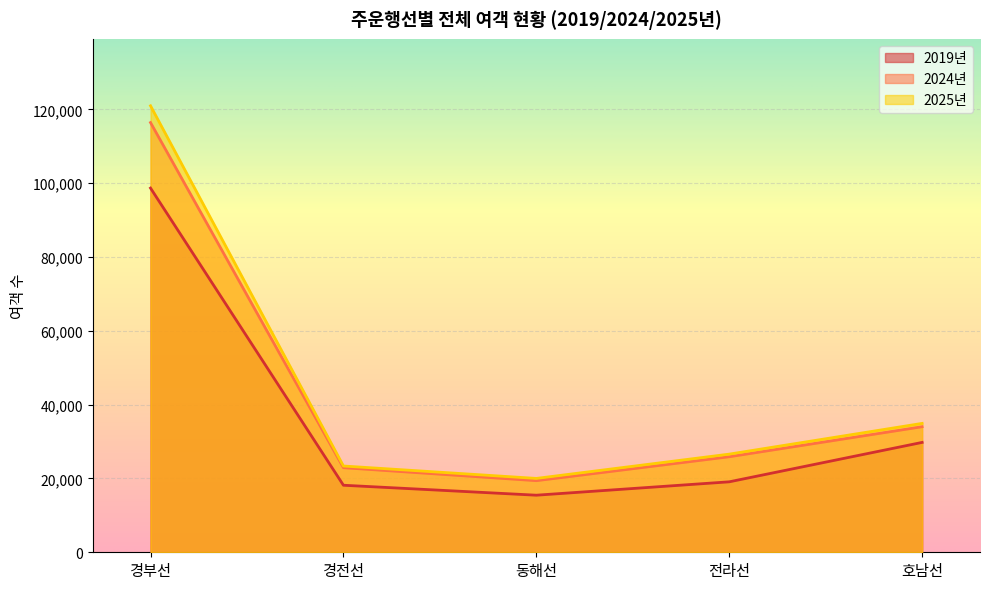

True or false: 2019년 and 2024년 cross at least once.

False